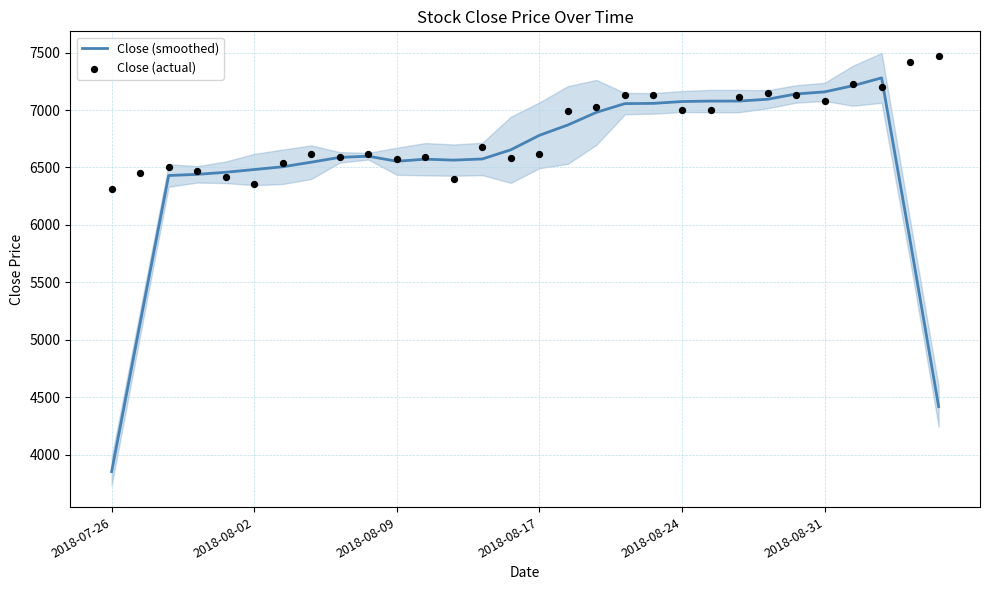

What is the highest value of the Close (smoothed) series?

7280